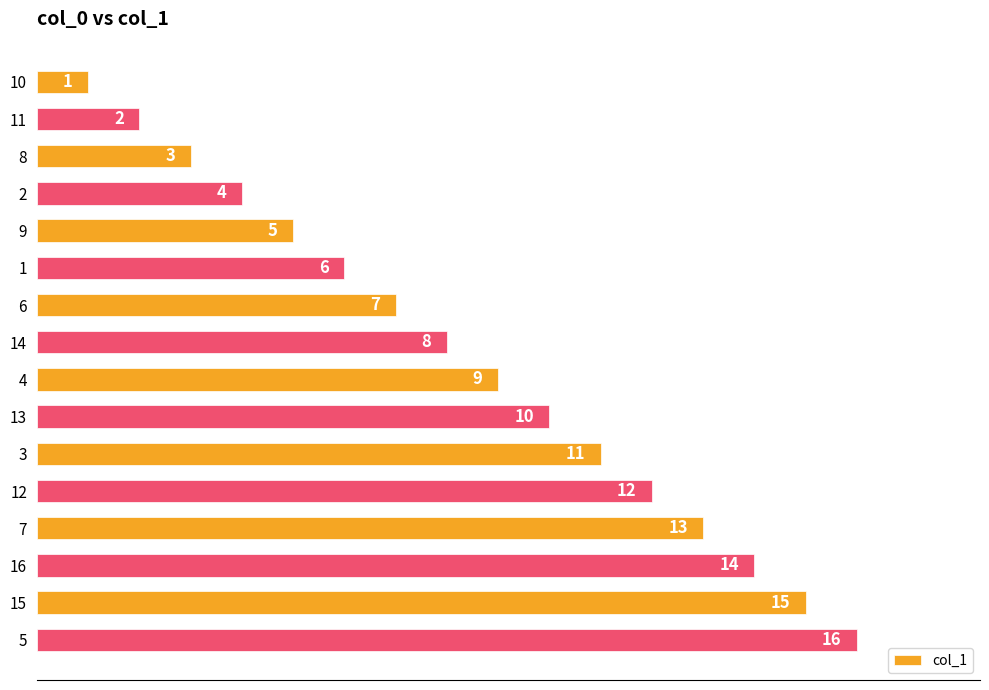

What is the difference between the maximum and second lowest values?

14